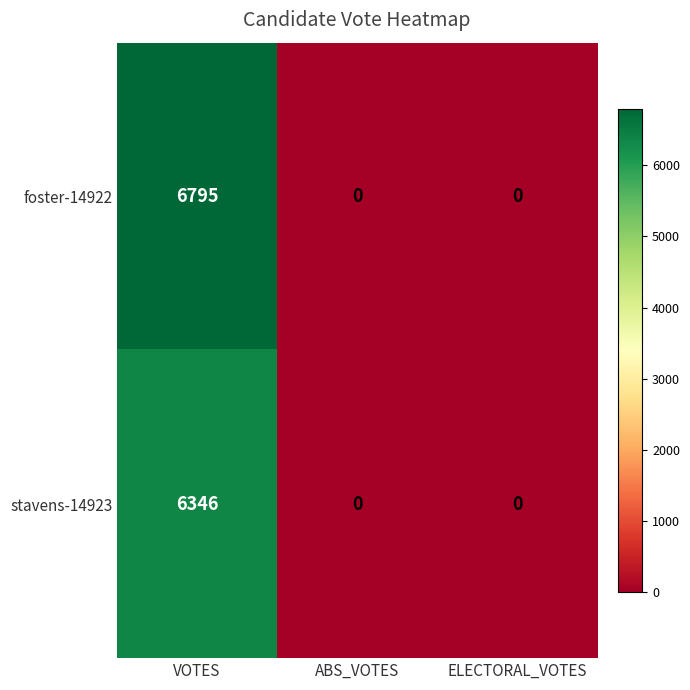

What is the sum of all stavens-14923 values?

6346